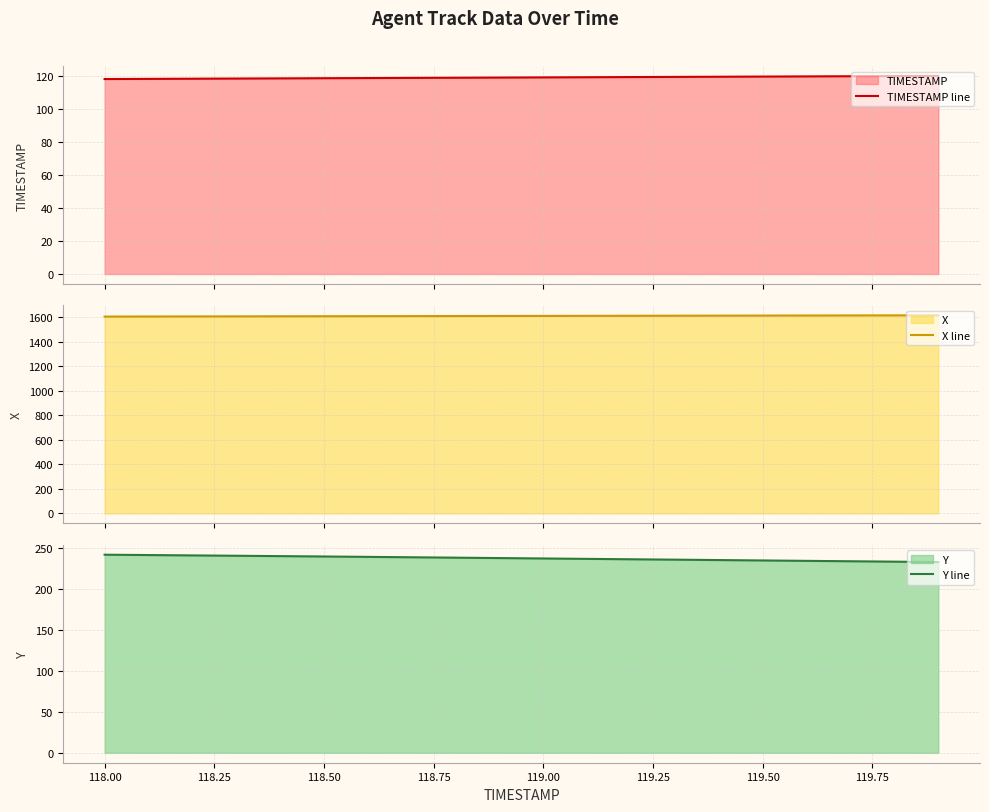

Rank the series by their maximum value, from highest to lowest.

X line, Y line, TIMESTAMP line